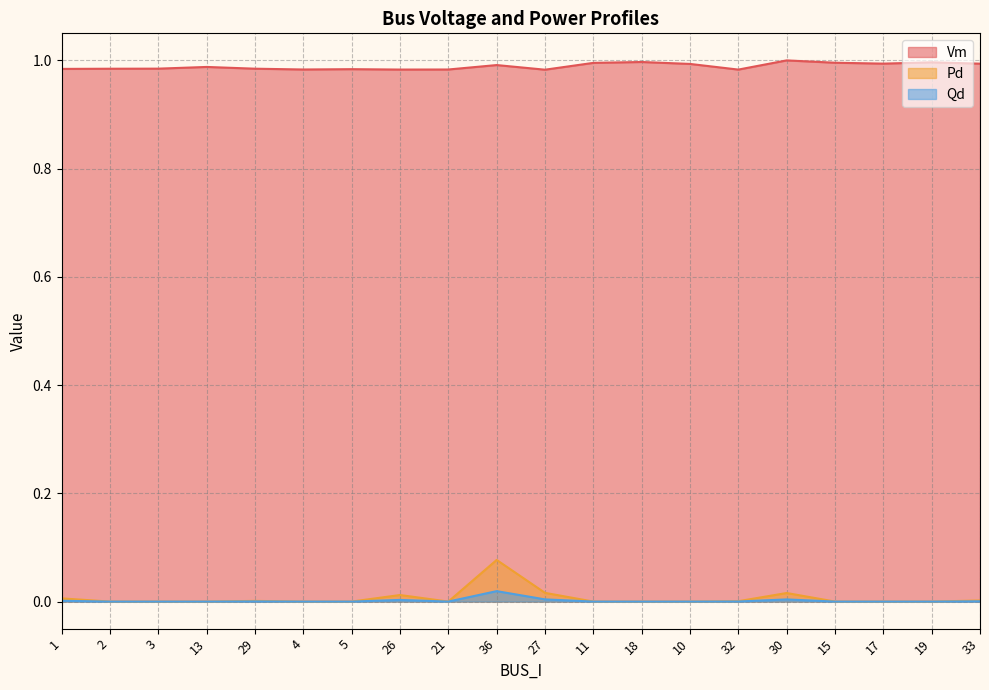

What is the label of the 13th point from the right?

26